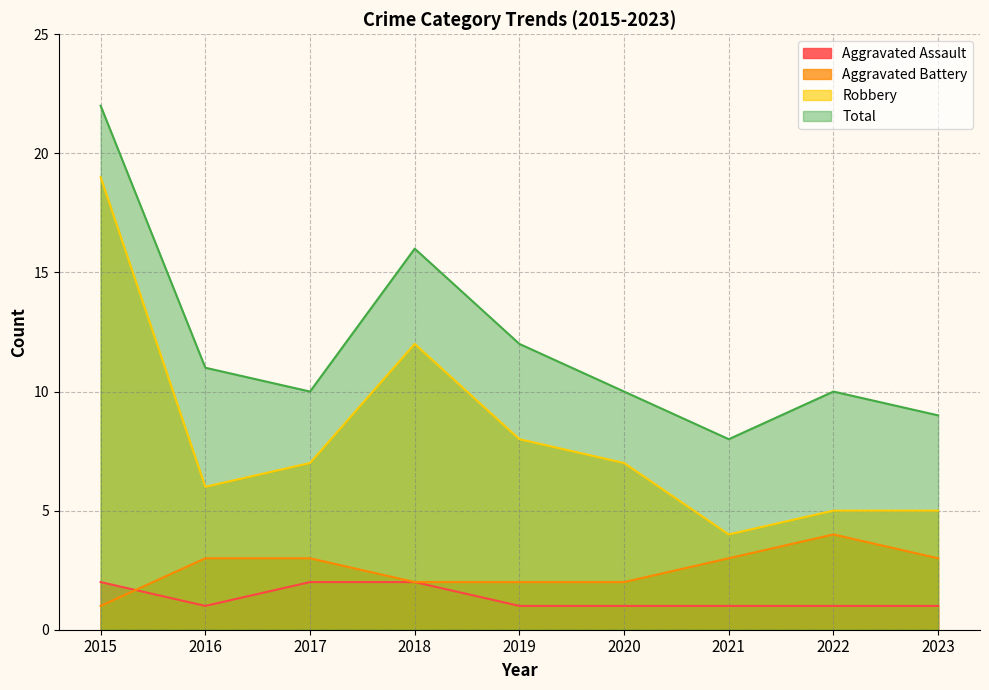

Reading left to right, extract all data points from this chart.

Aggravated Assault: 2015=2	2016=1	2017=2	2018=2	2019=1	2020=1	2021=1	2022=1	2023=1
Aggravated Battery: 2015=1	2016=3	2017=3	2018=2	2019=2	2020=2	2021=3	2022=4	2023=3
Robbery: 2015=19	2016=6	2017=7	2018=12	2019=8	2020=7	2021=4	2022=5	2023=5
Total: 2015=22	2016=11	2017=10	2018=16	2019=12	2020=10	2021=8	2022=10	2023=9